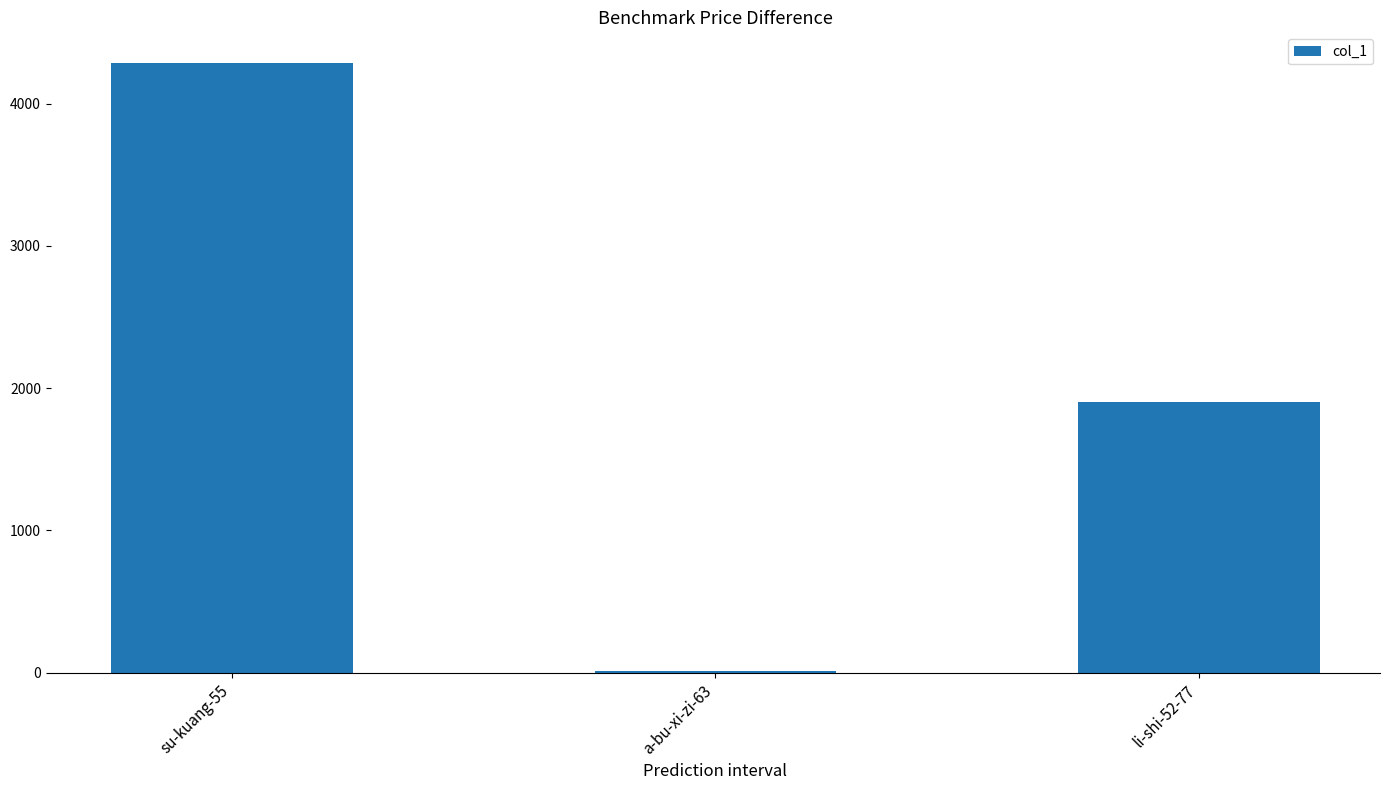

Approximately how many times larger is the value at su-kuang-55 compared to li-shi-52-77?

2.3